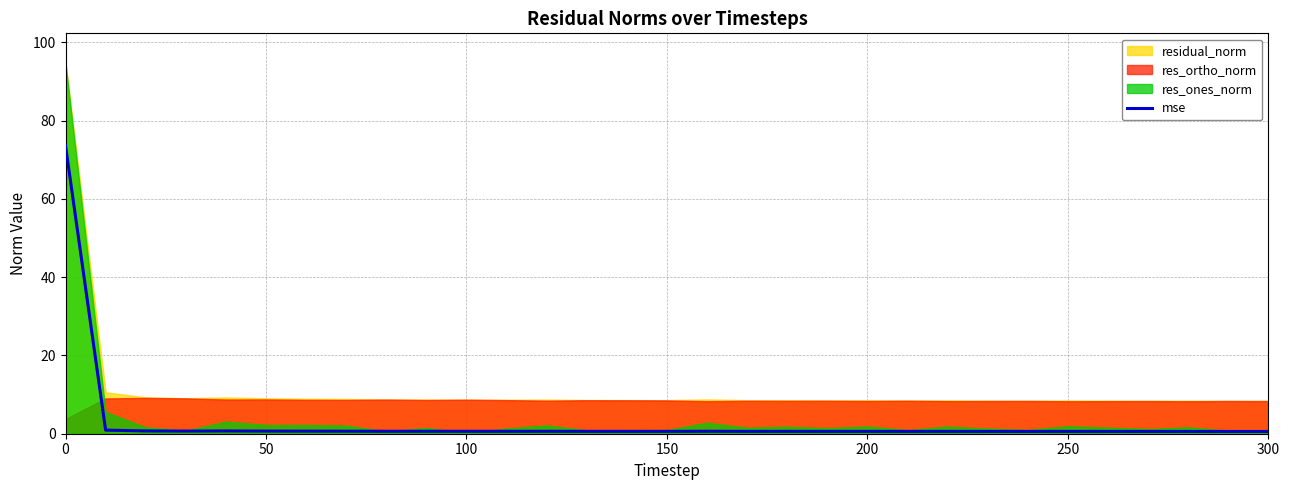

Reading right to left, what are all the values shown in this chart?

0.6	0.6	0.6	0.6	0.6	0.6	0.6	0.6	0.6	0.6	0.6	0.6	0.6	0.6	0.6	0.6	0.6	0.6	0.6	0.6	0.6	0.6	0.6	0.6	0.7	0.7	0.7	0.7	0.7	0.9	73.6